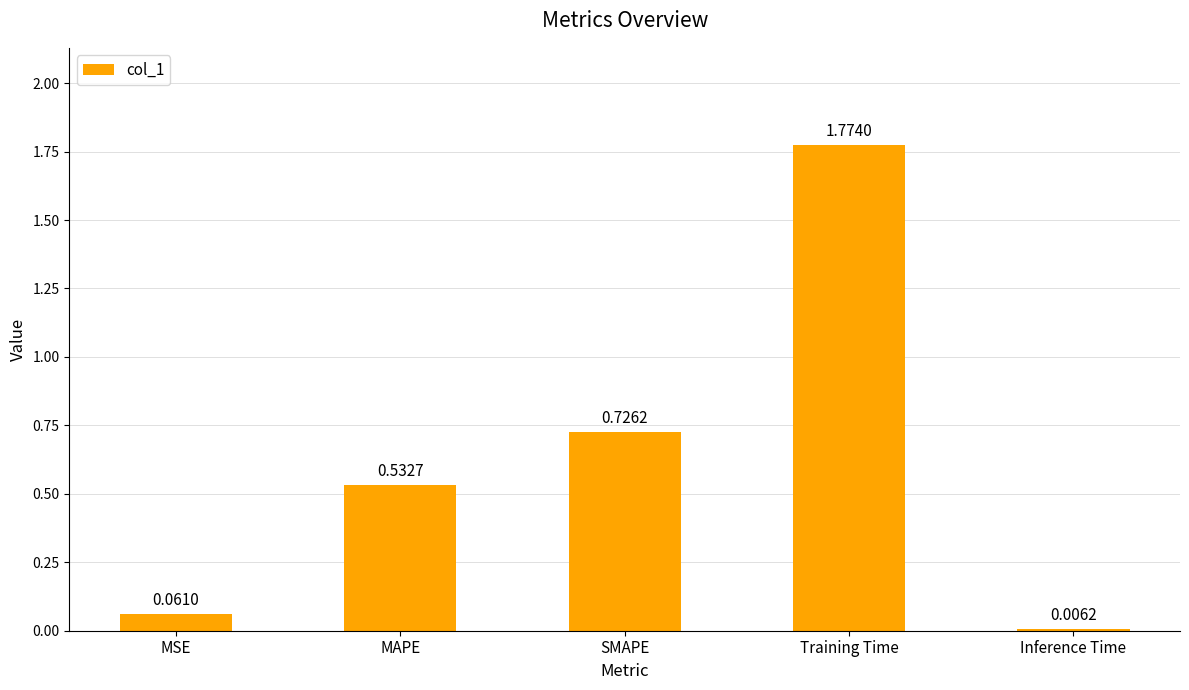

Which category has the highest value across all series?

Training Time